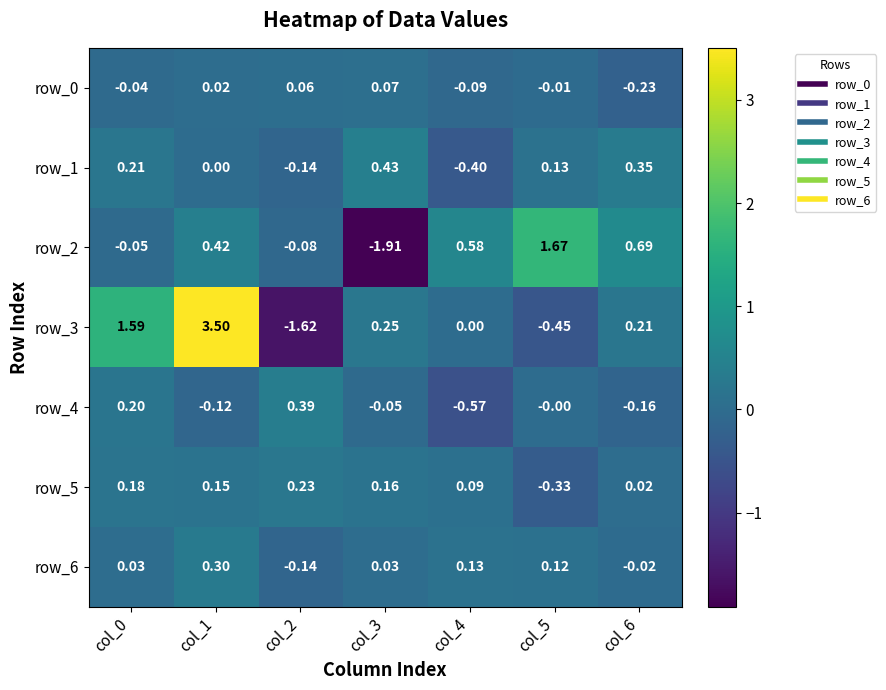

How many values in the row_0 series exceed 0?

3